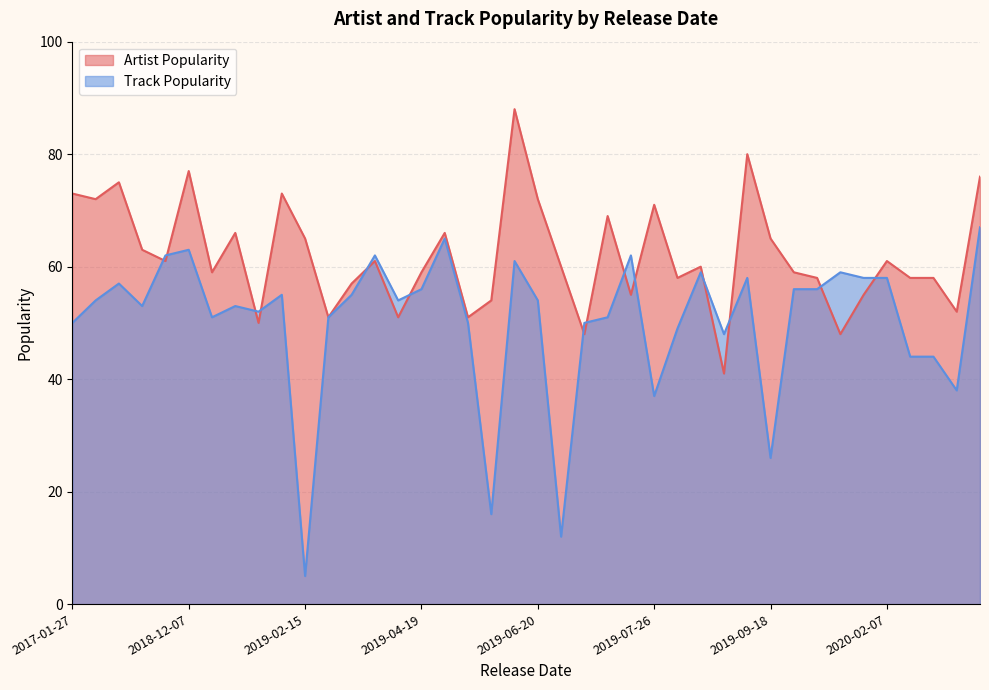

At how many categories does at least one series exceed 54?

32